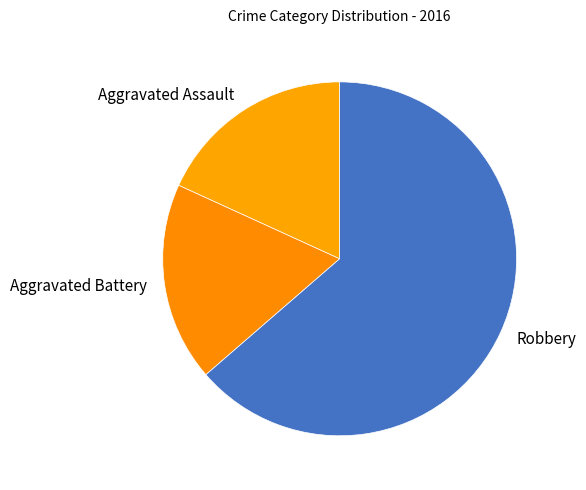

Approximately how many times larger is the value at Aggravated Battery compared to Aggravated Assault?

1.0